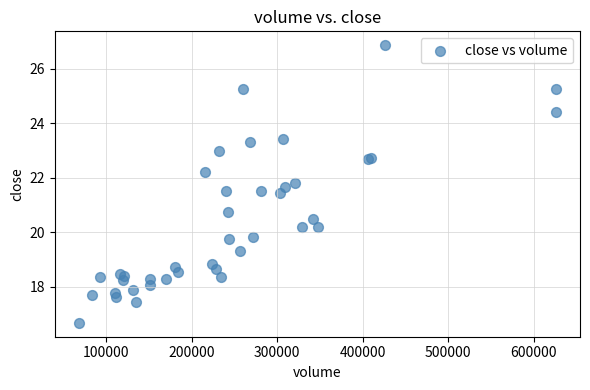

What Y value in the scatter plot is closest to 21?

20.7